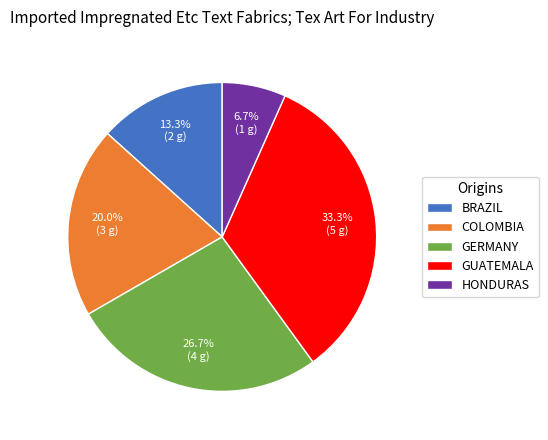

Does HONDURAS account for over 50% of the chart?

No